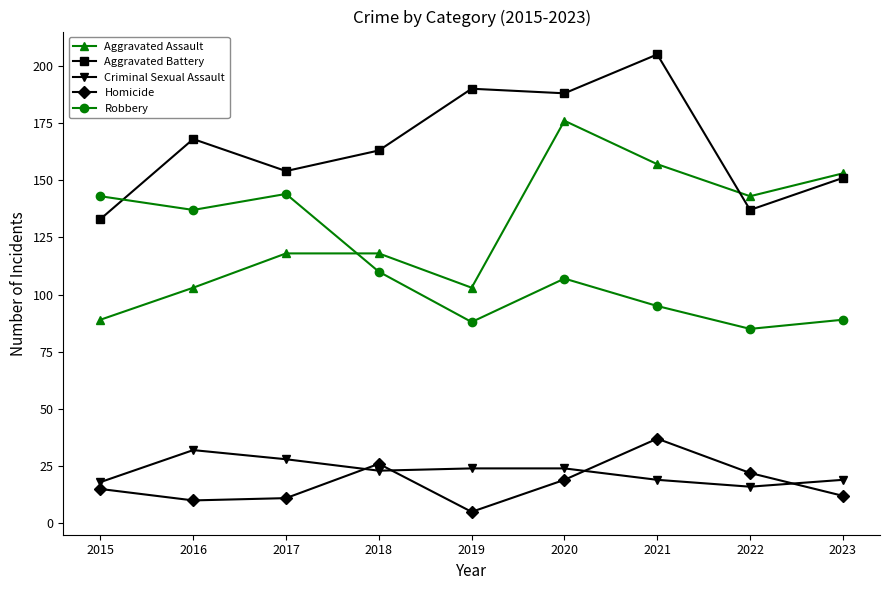

What is the average value of the Aggravated Battery series?

165